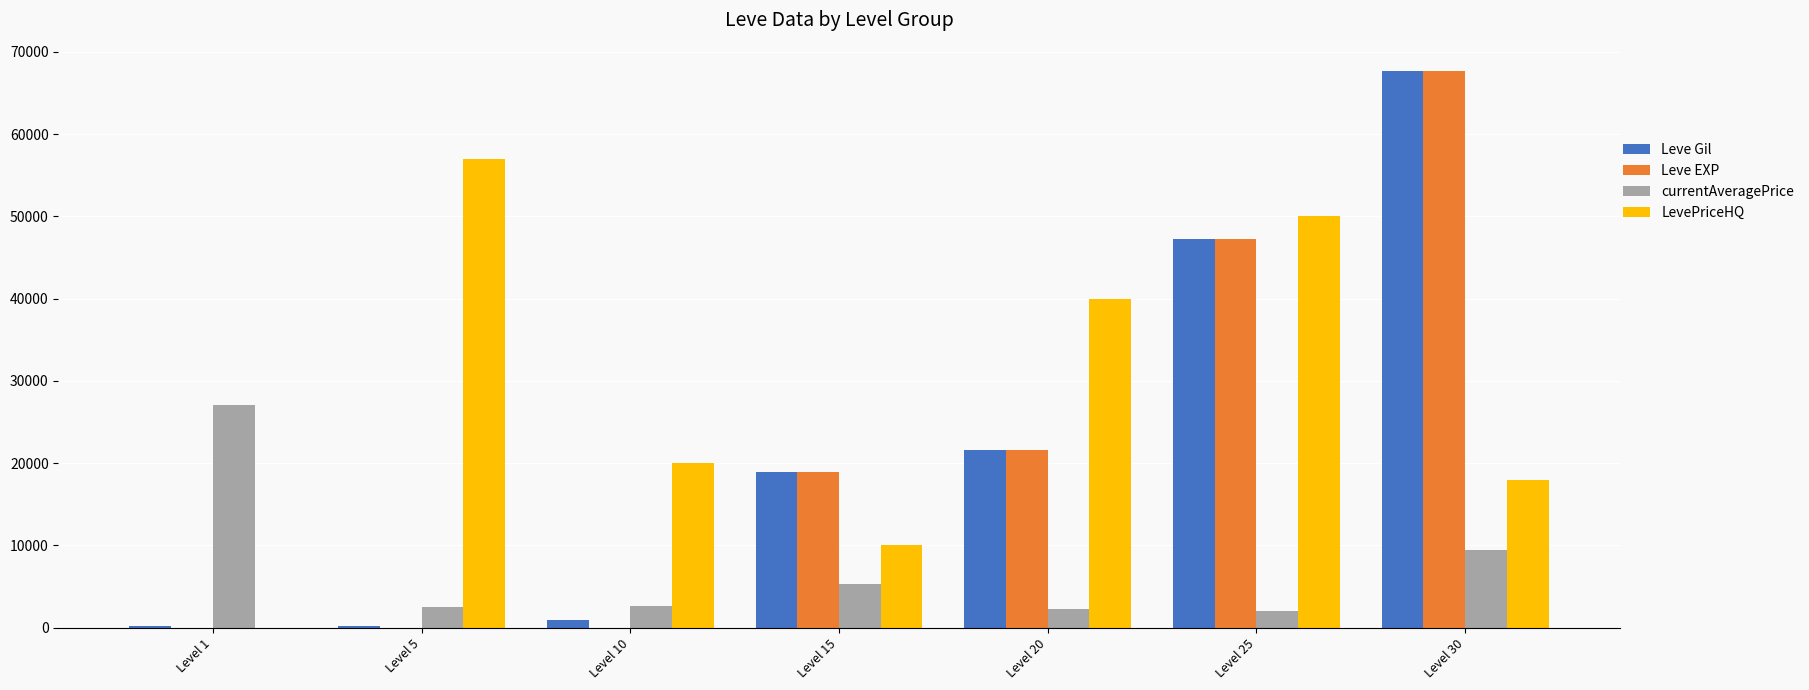

What is the maximum value shown in the chart?

67730